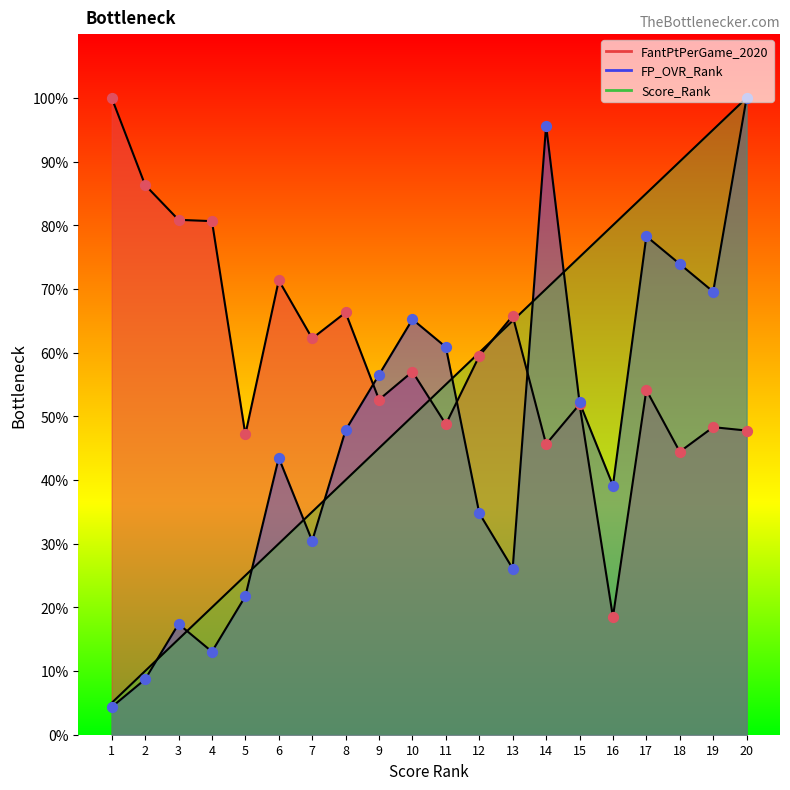

Which series reaches the maximum Y coordinate?

Score_Rank